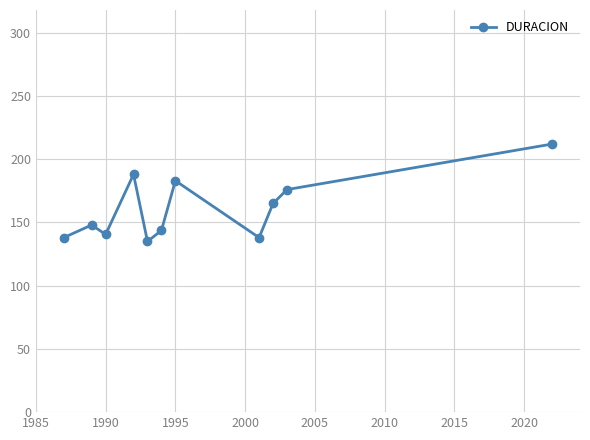

How many points are lower than both their immediate neighbors (excluding endpoints)?

3